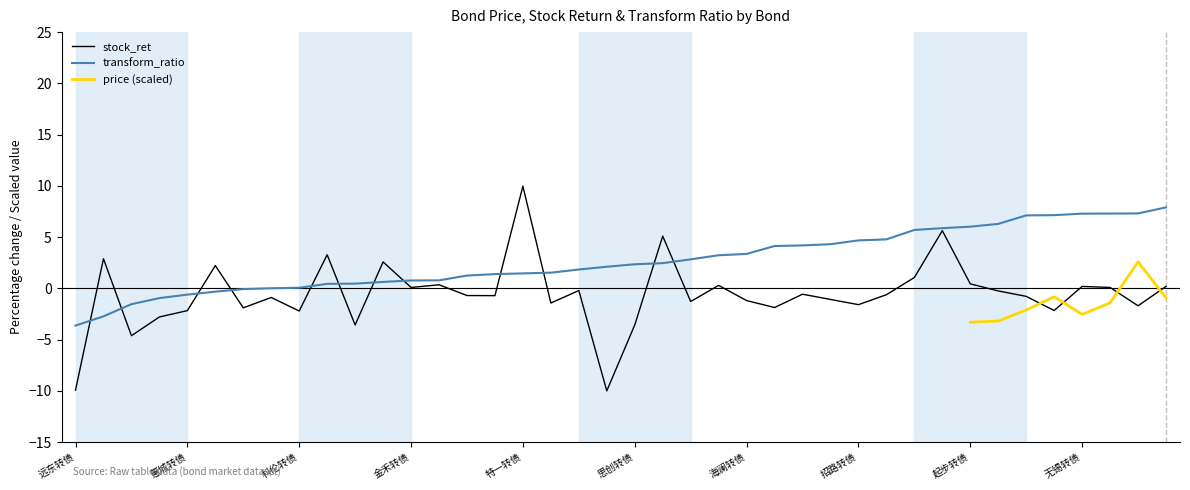

How many values in the transform_ratio series exceed 2?

21